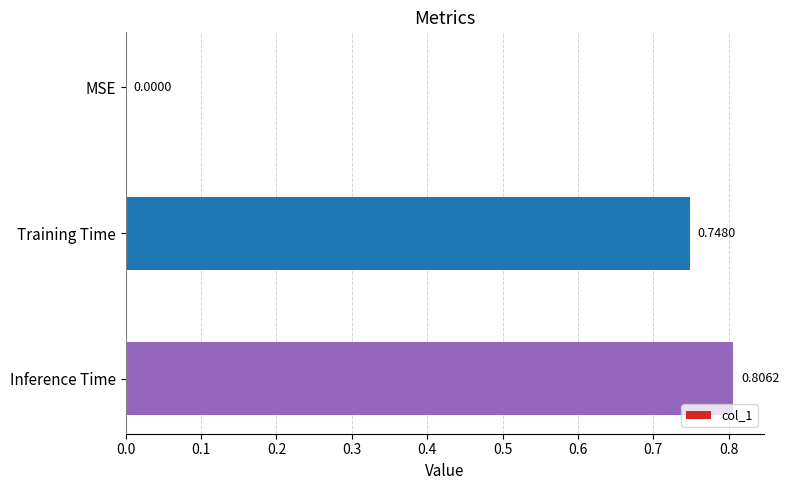

Which category has the highest value across all series?

Inference Time